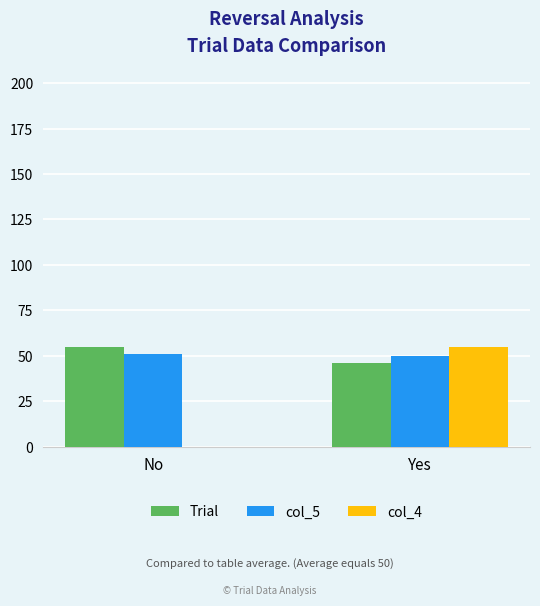

Which series changed the most between No and Yes?

col_4